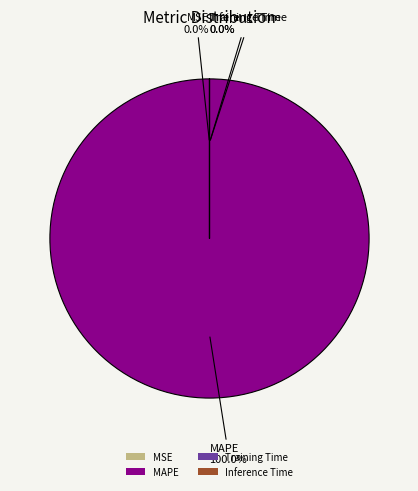

Do Training Time and MAPE together represent more than half of the pie?

Yes